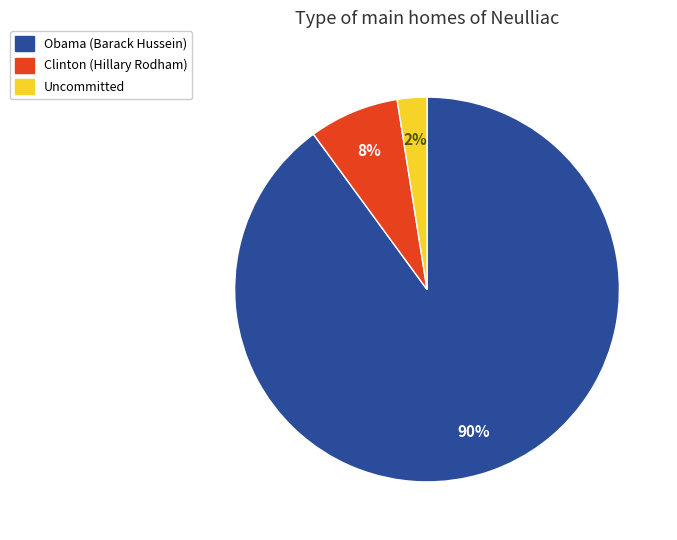

Does any single category account for the majority?

Yes